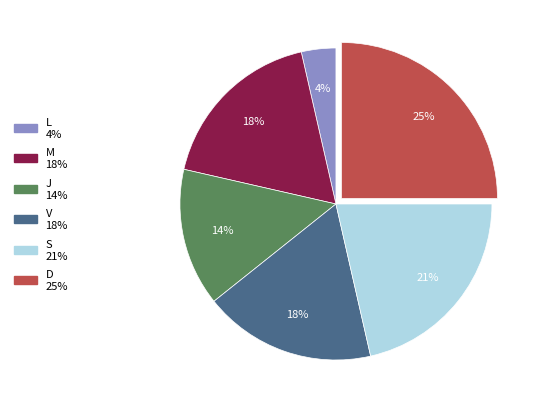

Does any single category account for the majority?

No